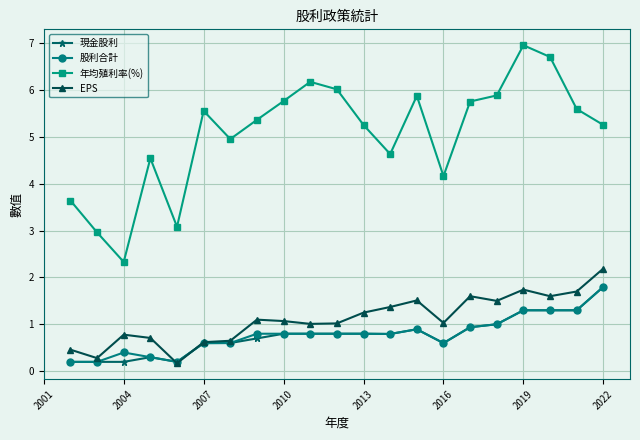

What is the difference between the highest and lowest values at 2004?

2.1